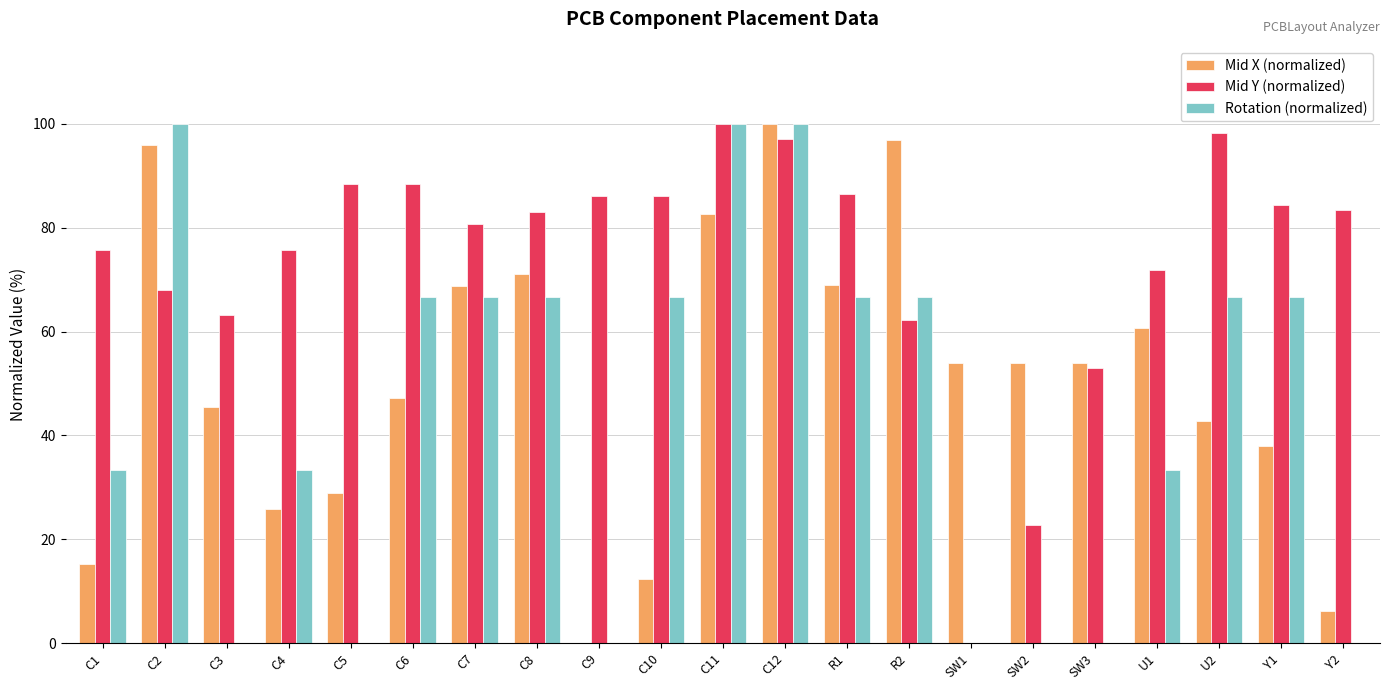

The value of Mid Y (normalized) at Y2 is 37.2. True or false?

False